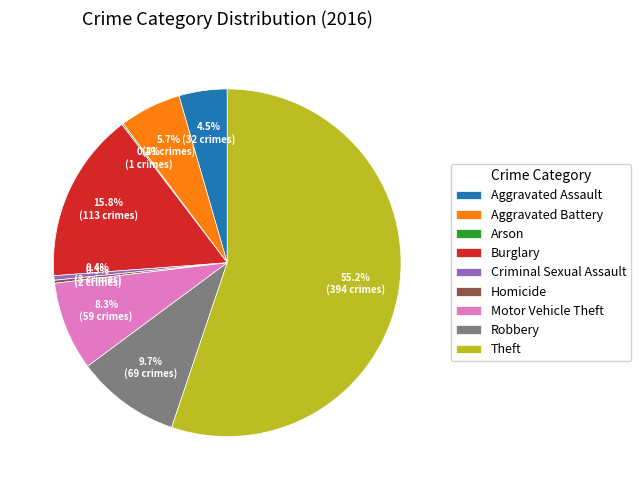

To the nearest percent, what is the average slice percentage?

11%